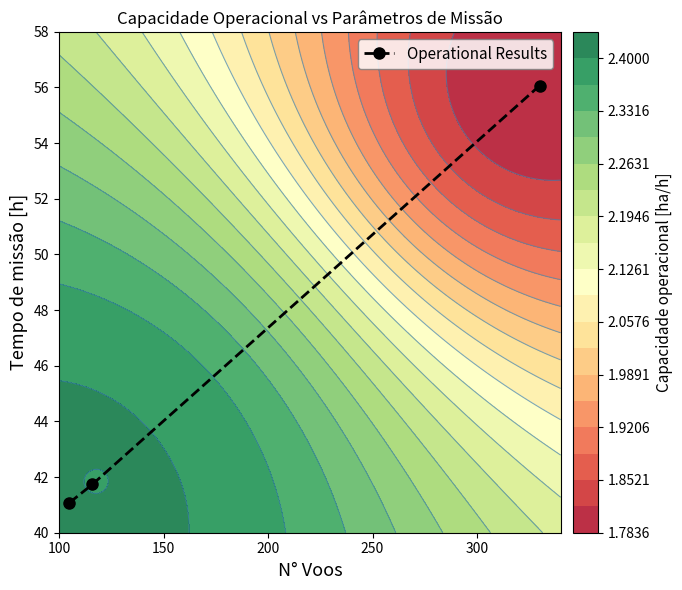

Reading left to right, what are all the values shown in this chart?

41.1	41.7	56.1